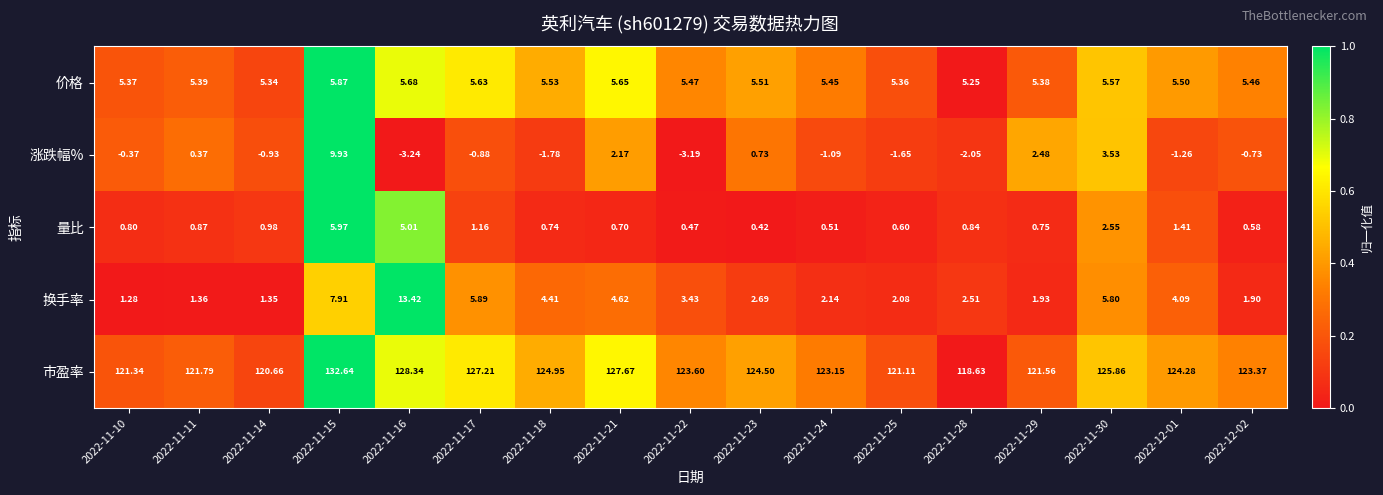

Is the value of 市盈率 at 2022-11-10 greater than the value of 换手率 at 2022-11-10?

Yes